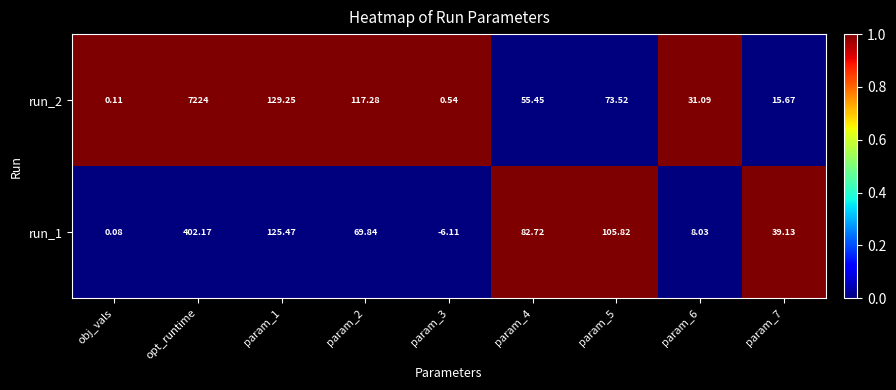

Between param_2 and param_3, which series saw the biggest shift?

run_2